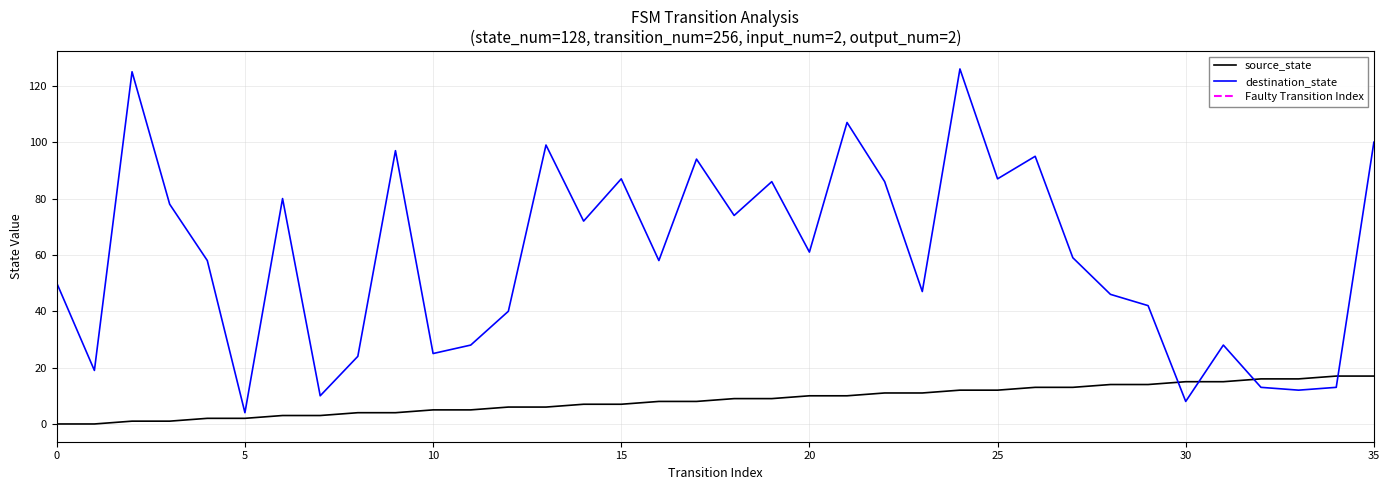

Rank the series by their average value, from lowest to highest.

source_state, destination_state